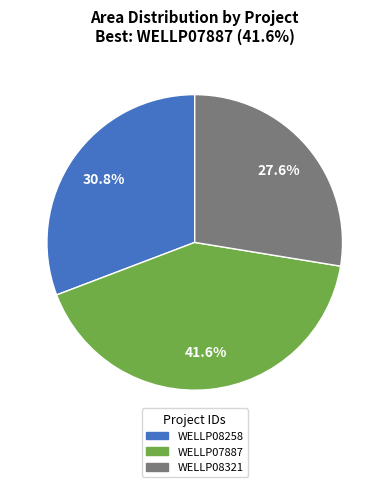

Do WELLP08321 and WELLP08258 together represent more than half of the pie?

Yes